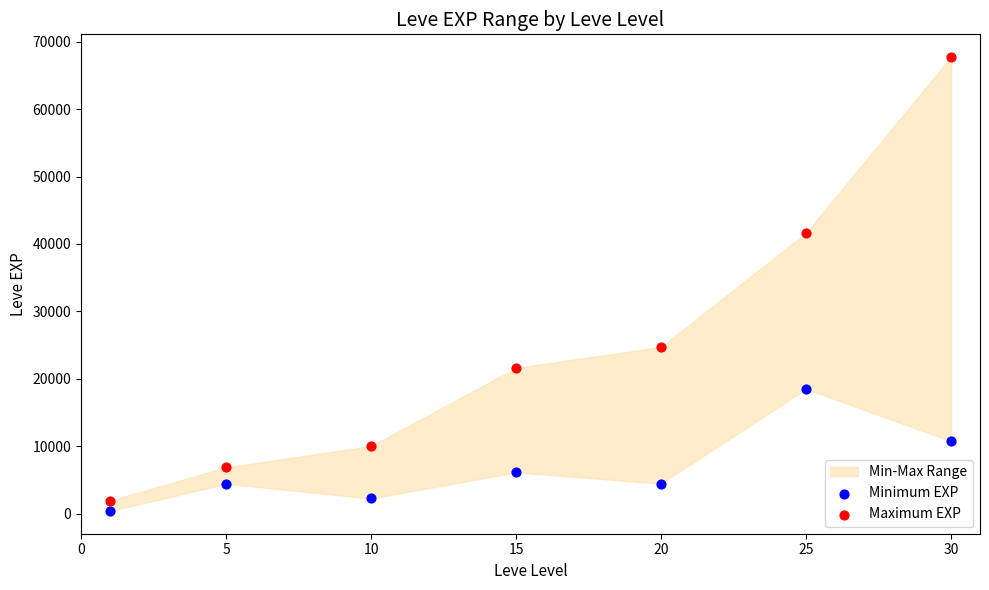

Across all series, what Y value is closest to 34050?

41630